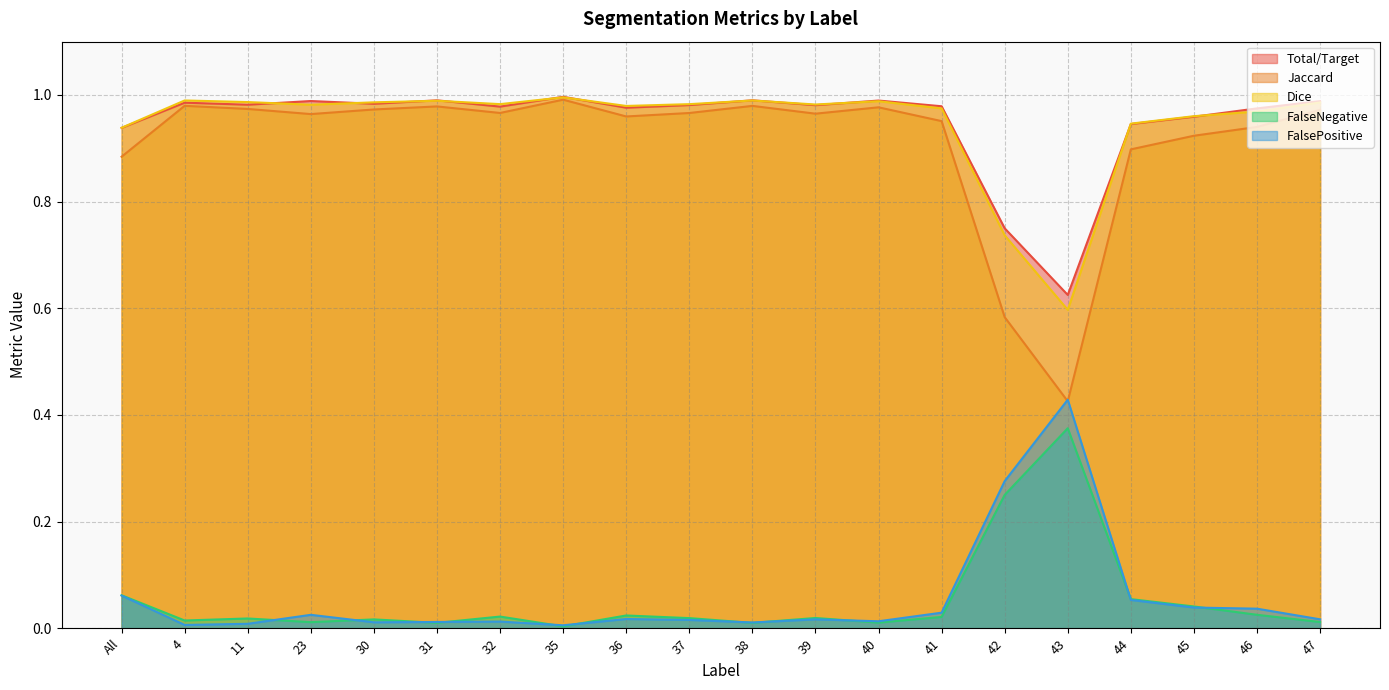

True or false: Dice and FalseNegative cross at least once.

False